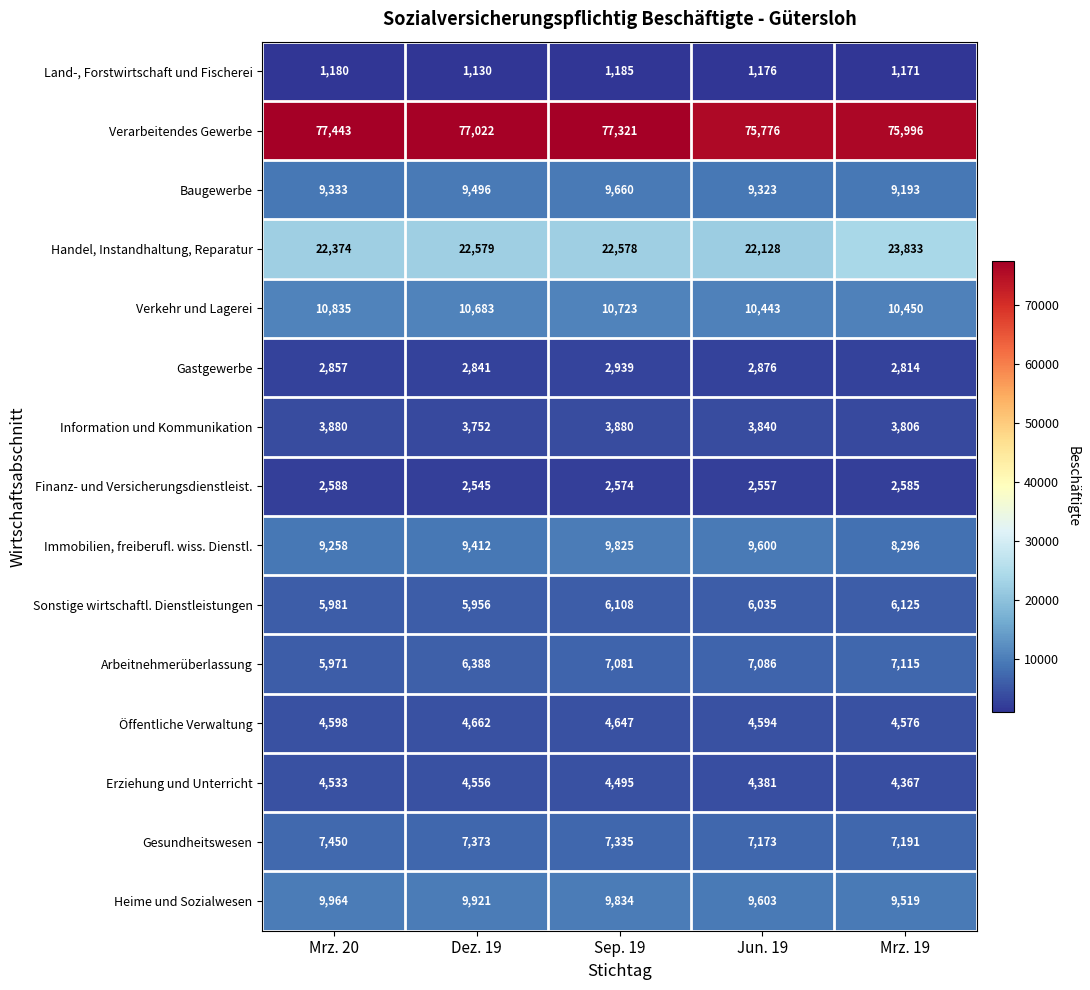

At how many categories does at least one series exceed 37091?

5